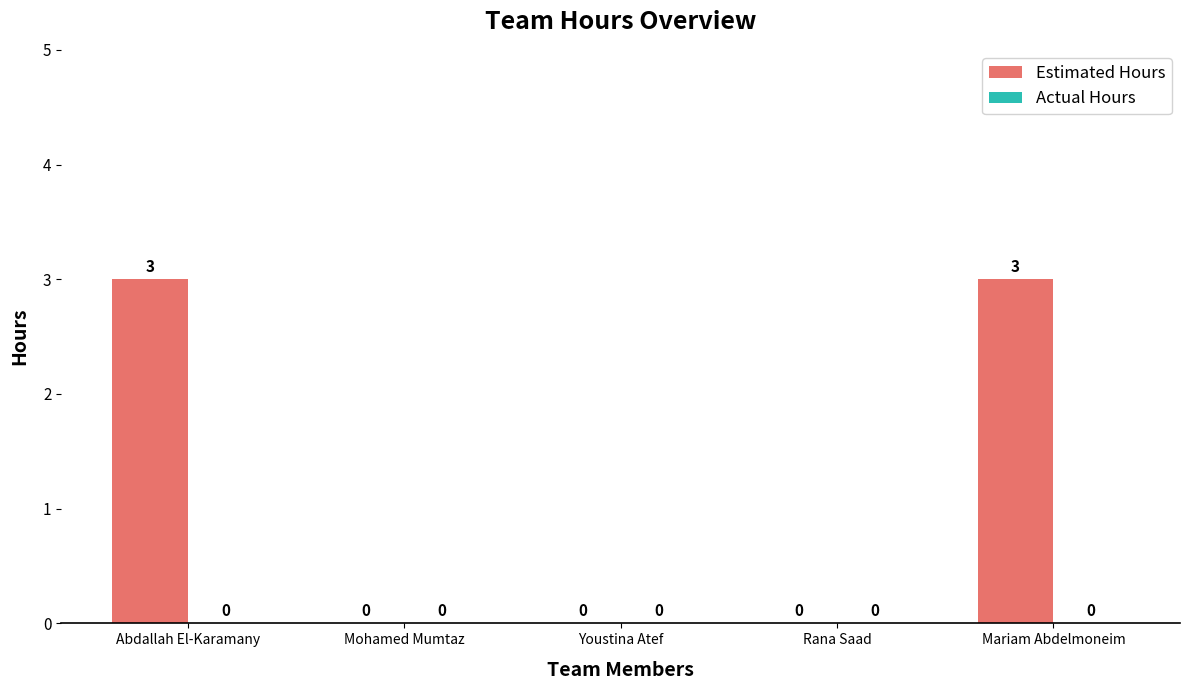

Reading left to right, list all the values displayed in this chart.

Abdallah El-Karamany=3	Mohamed Mumtaz=0	Youstina Atef=0	Rana Saad=0	Mariam Abdelmoneim=3